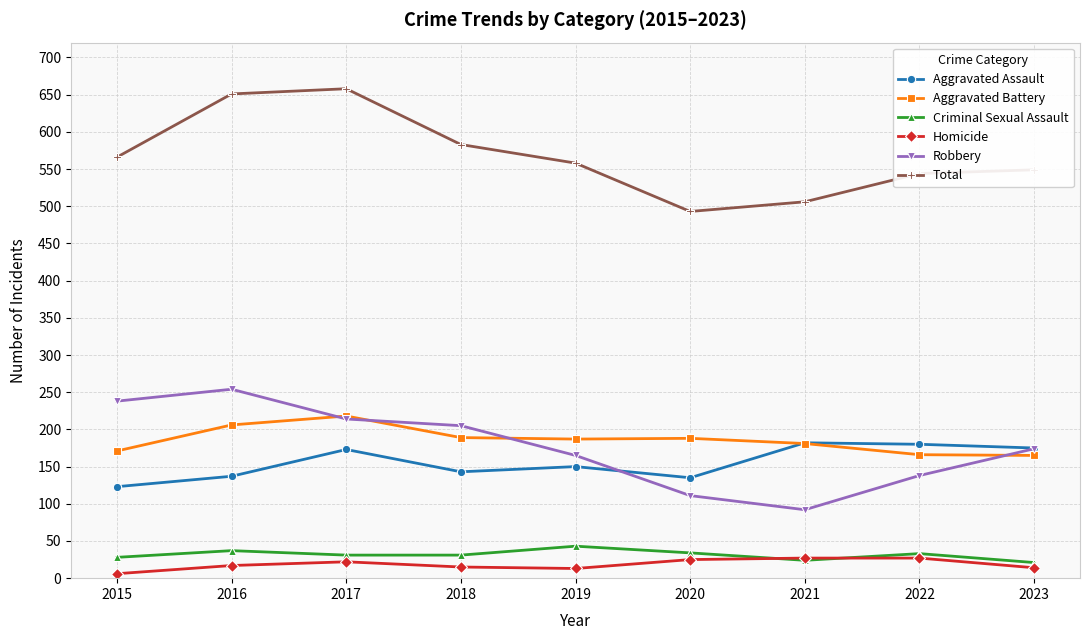

At 2015, list the series in order from smallest to largest.

Homicide, Criminal Sexual Assault, Aggravated Assault, Aggravated Battery, Robbery, Total